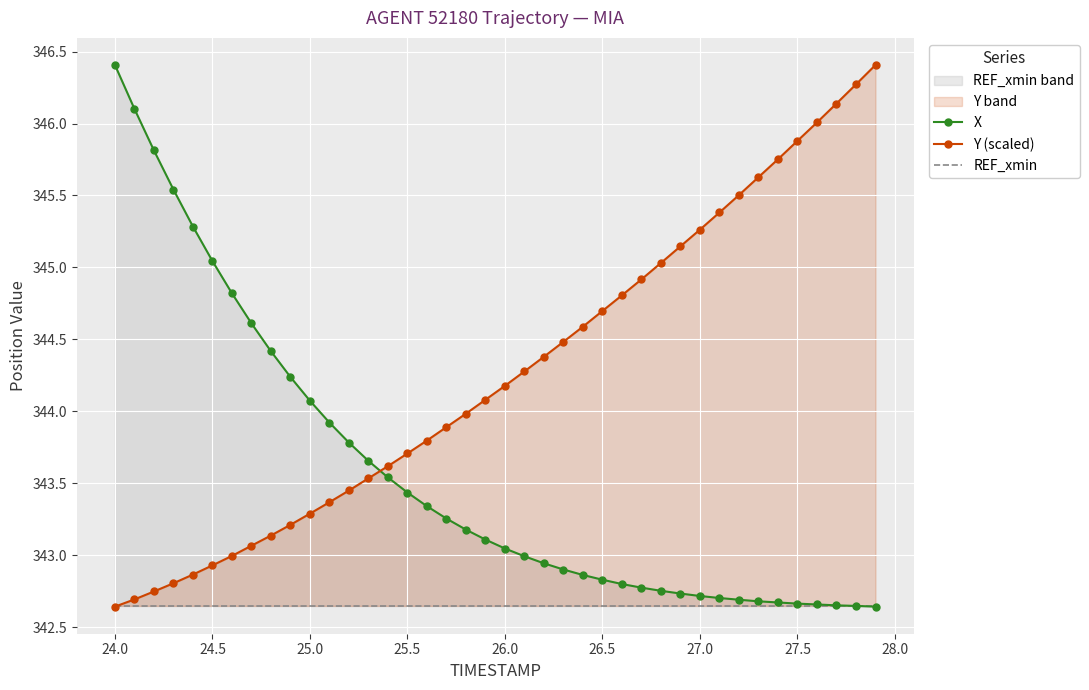

True or false: Y (scaled) has a value of 127.0 at 26.5.

False